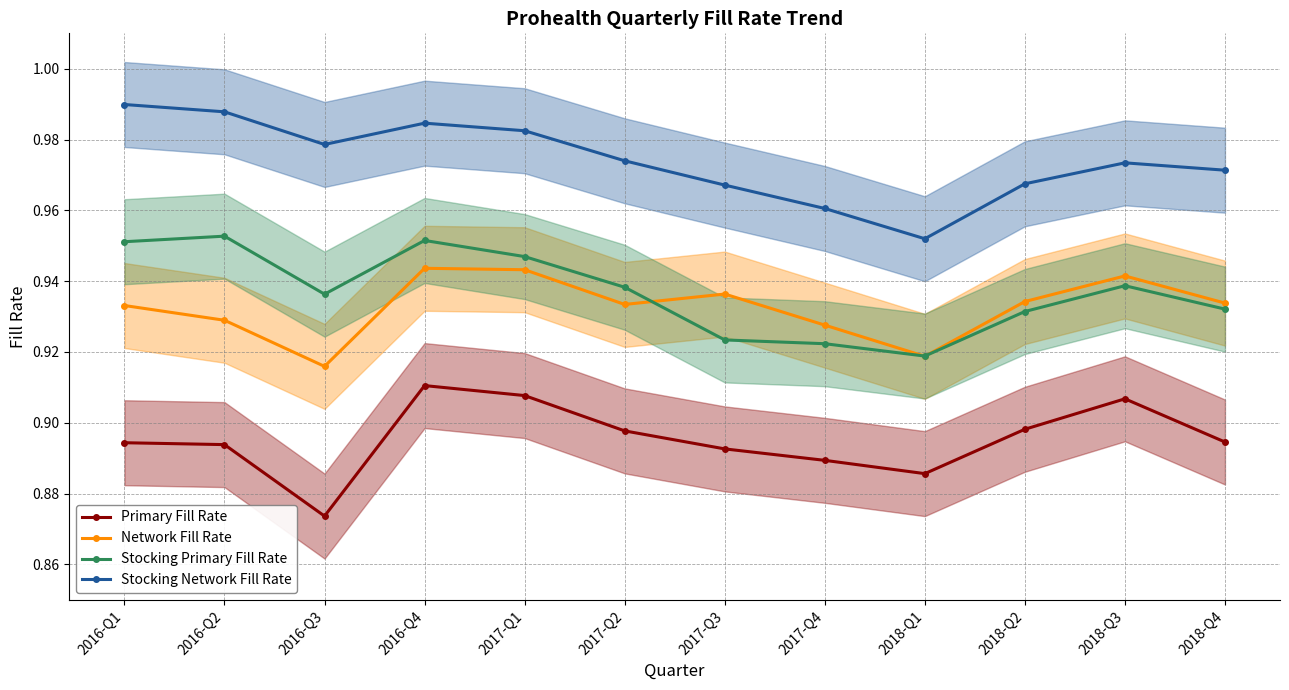

Which label corresponds to the smallest value in the chart?

2016-Q3